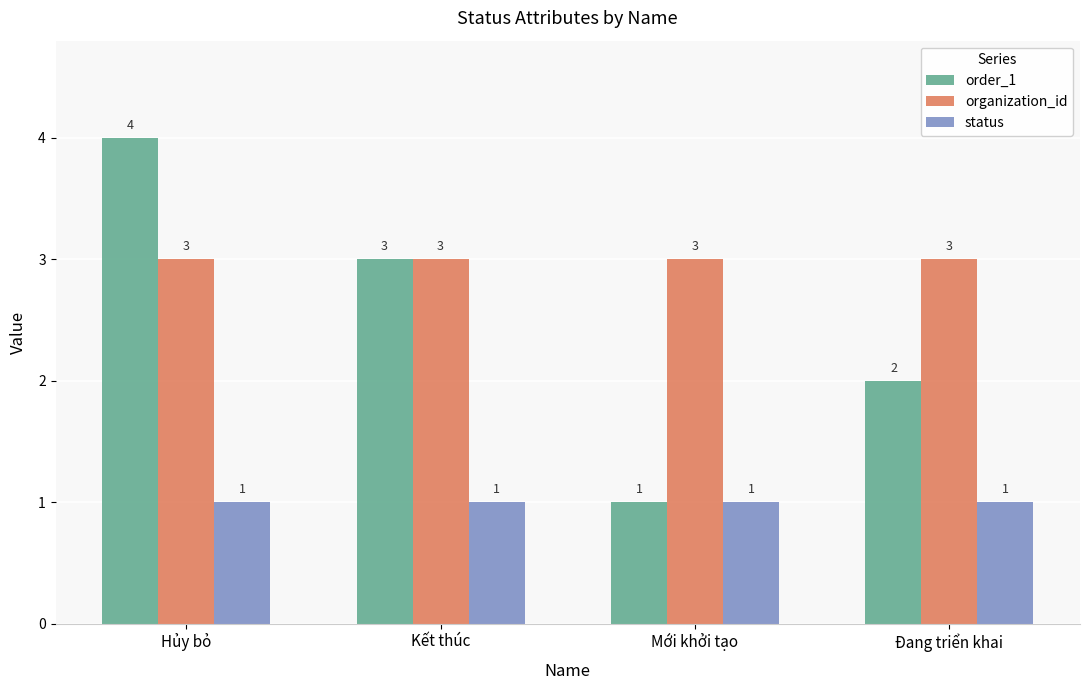

What is the sum of all organization_id values?

12